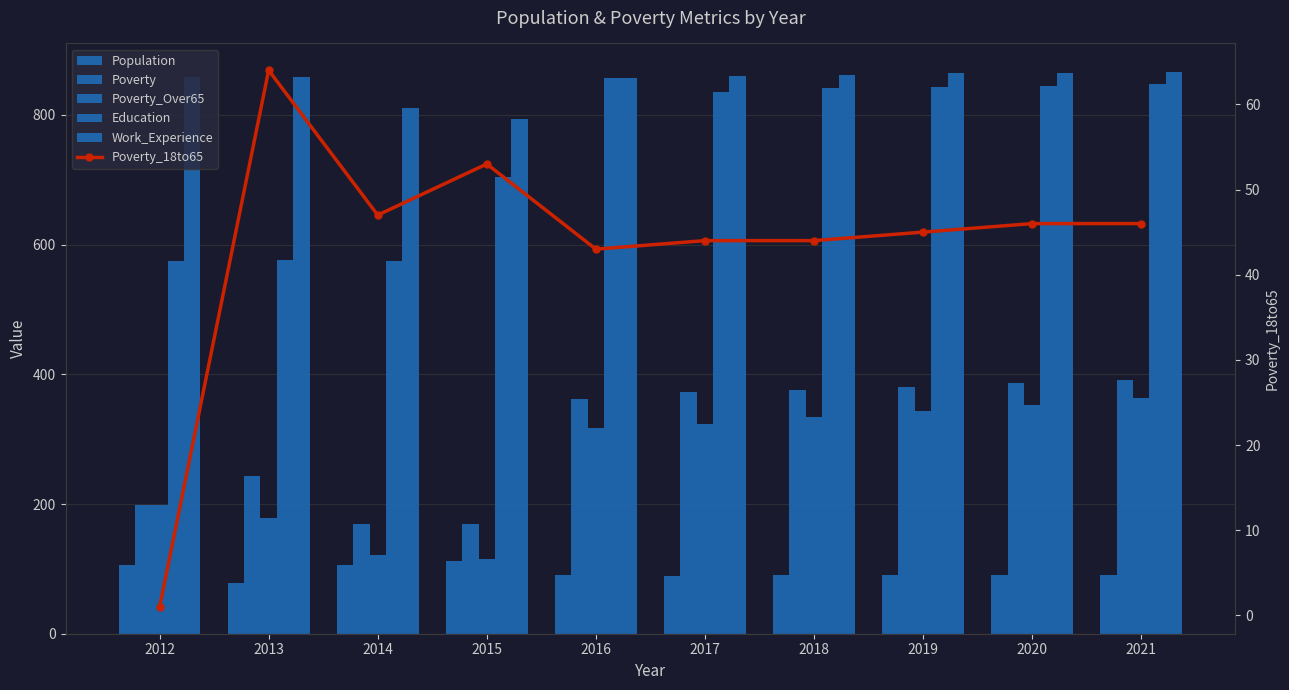

At 2018, list the series in order from smallest to largest.

Poverty_18to65, Population, Poverty_Over65, Poverty, Education, Work_Experience